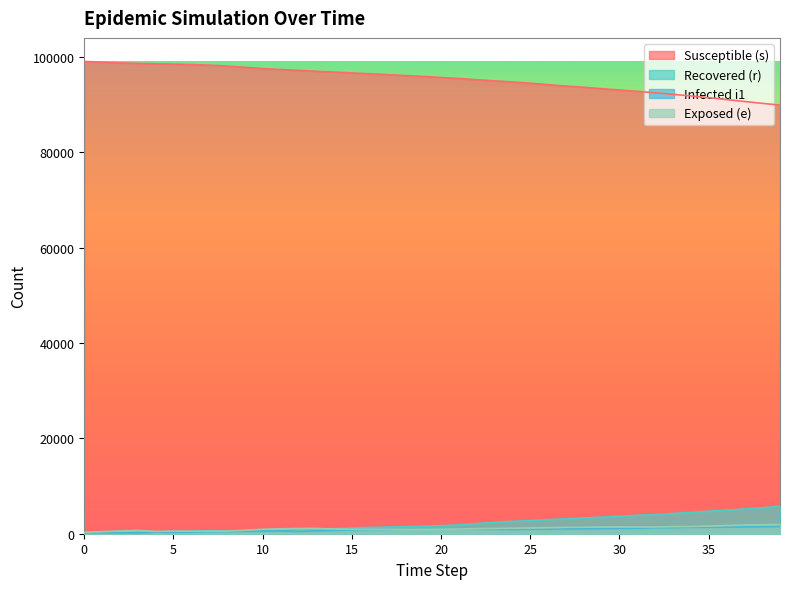

The s series shows 52203 at 39. True or false?

False